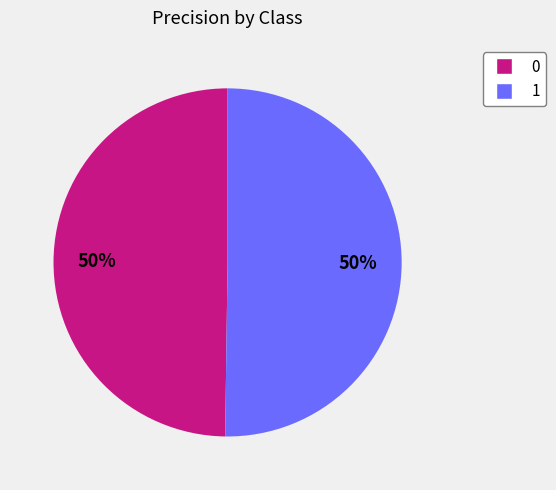

Is it true that 1 is 63% of the pie?

False